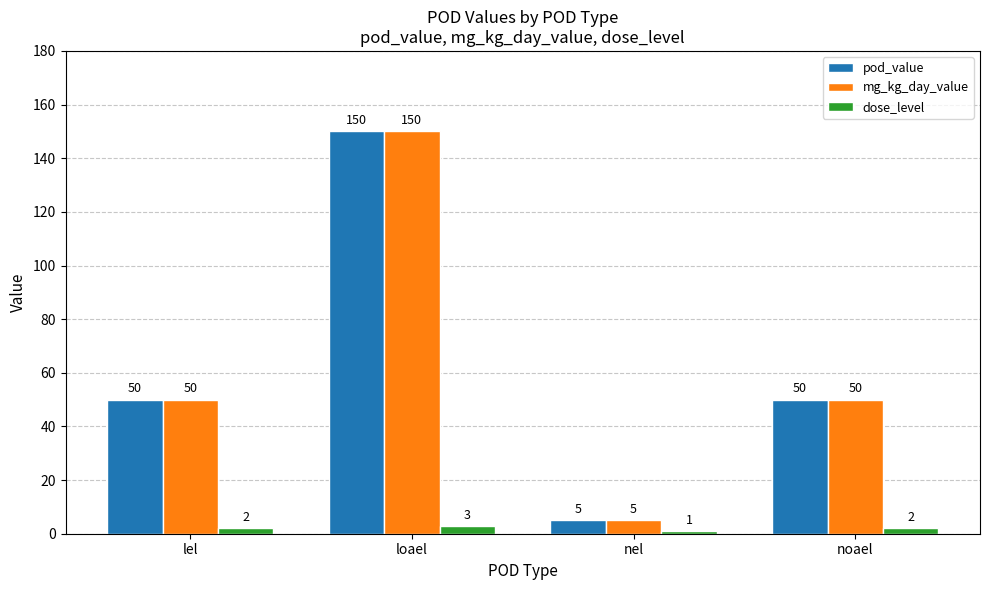

How many categories are shown in the chart?

4